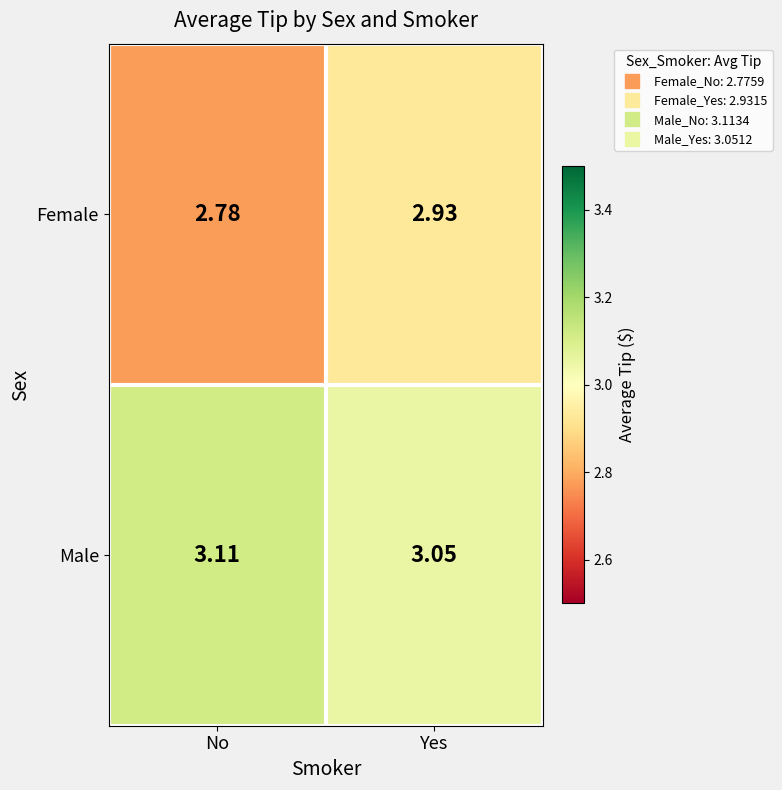

What is the total value across all series at Yes?

6.0